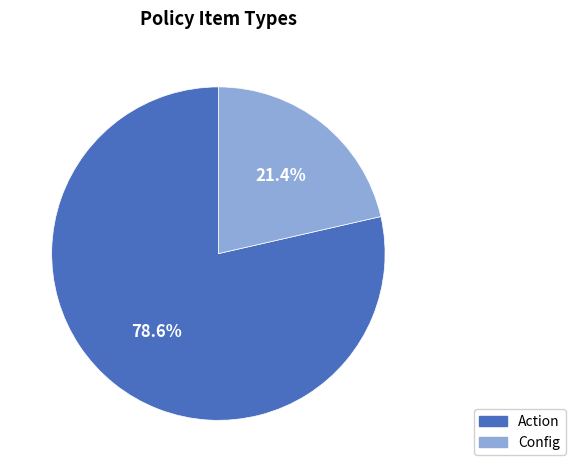

Does Config account for over 50% of the chart?

No